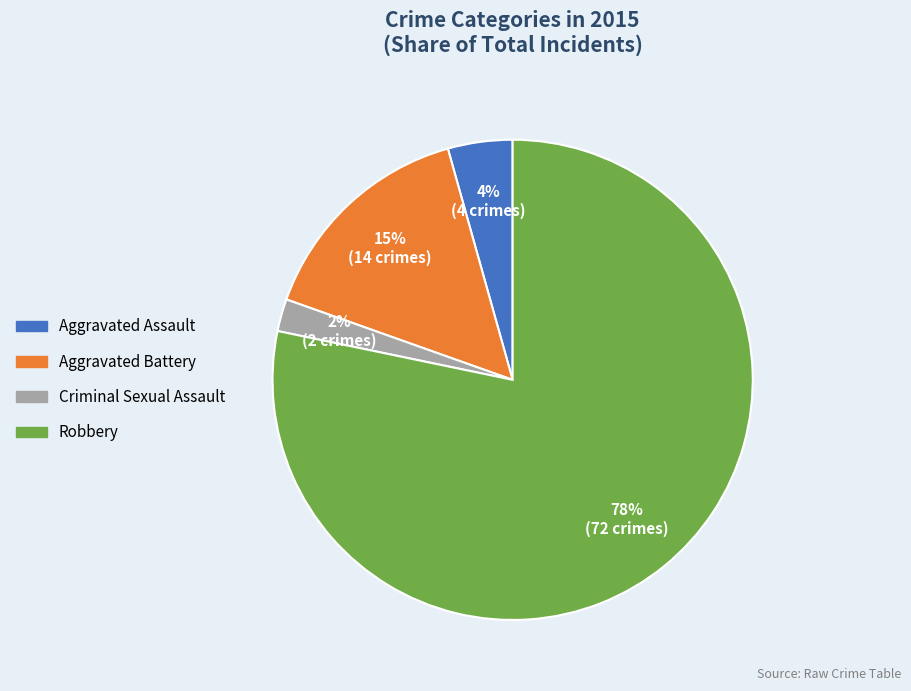

To the nearest percent, what is the combined percentage of Criminal Sexual Assault and Aggravated Battery?

17%